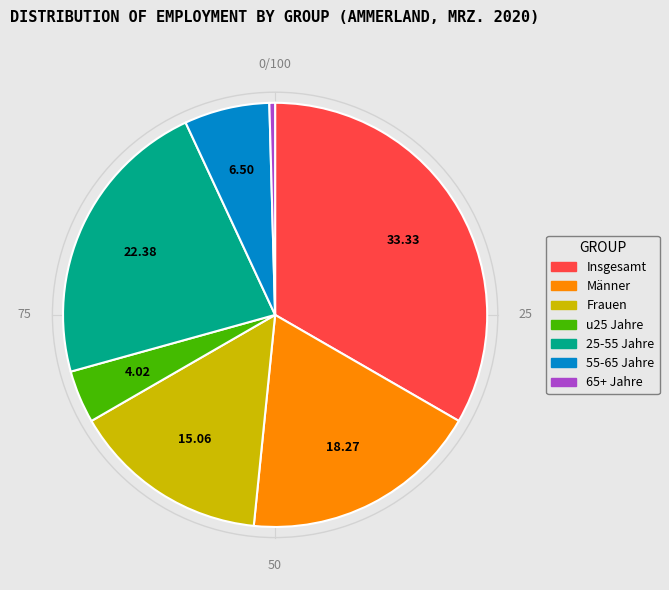

How many segments does this pie chart have?

7